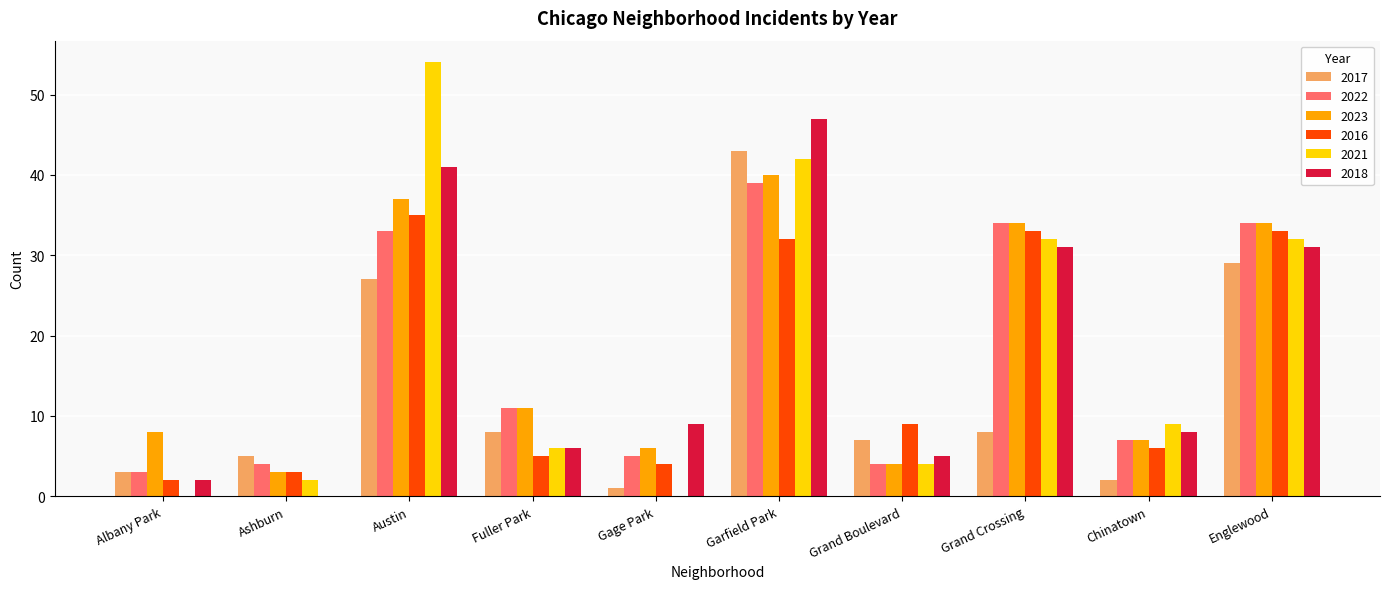

How many series are shown in this chart?

6